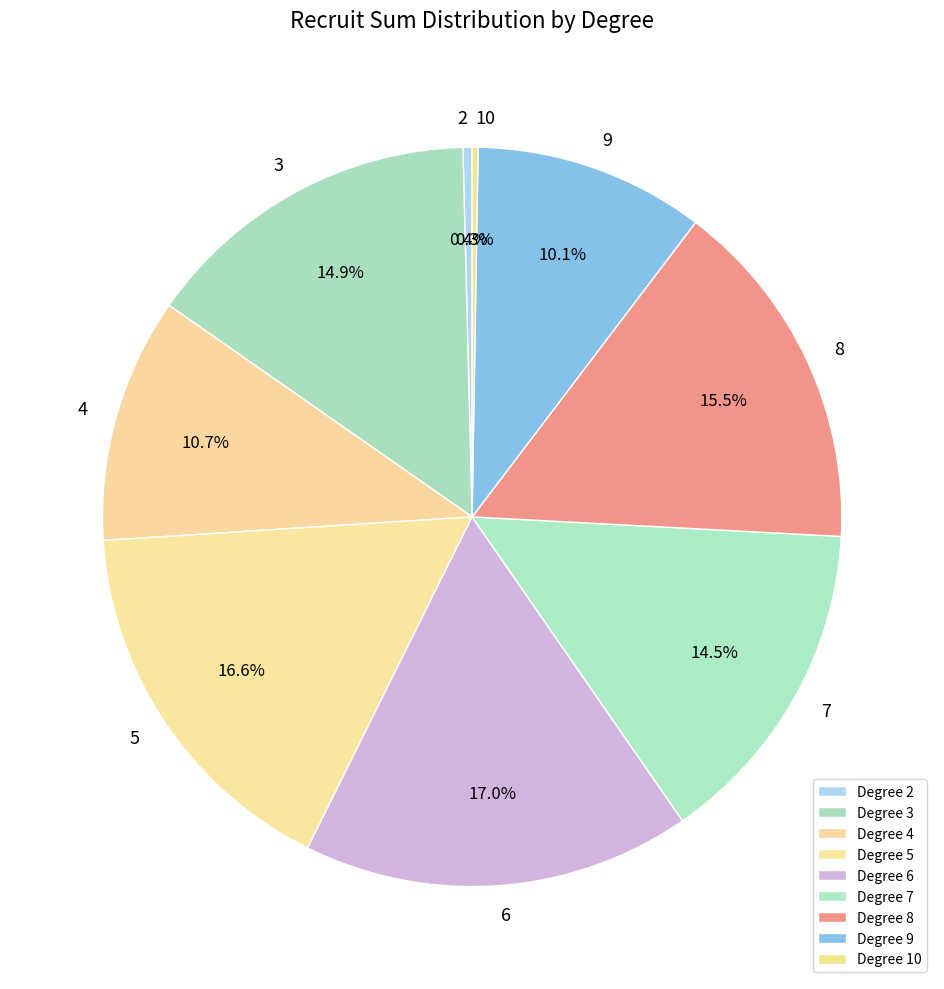

What is the total percentage of 4 and 6?

27.7%